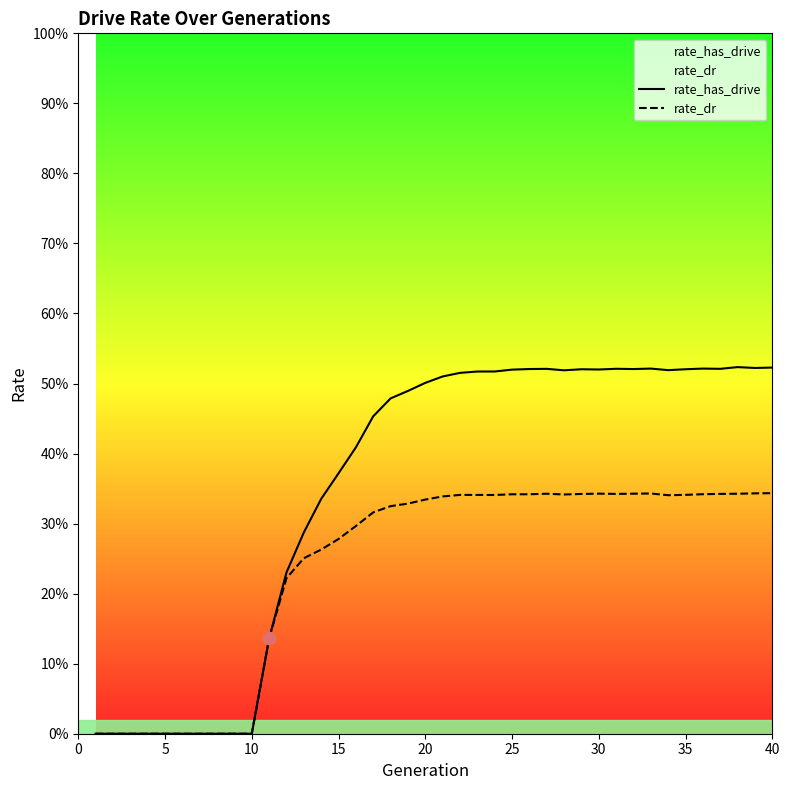

Is the value of rate_has_drive at 25 greater than the value of rate_dr at 36?

No